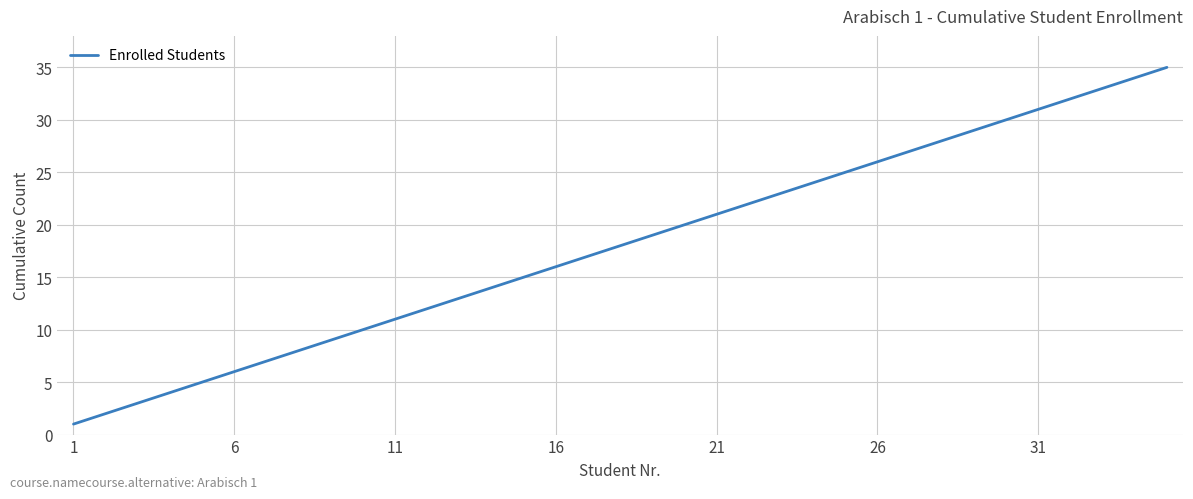

What is the greatest value displayed?

35